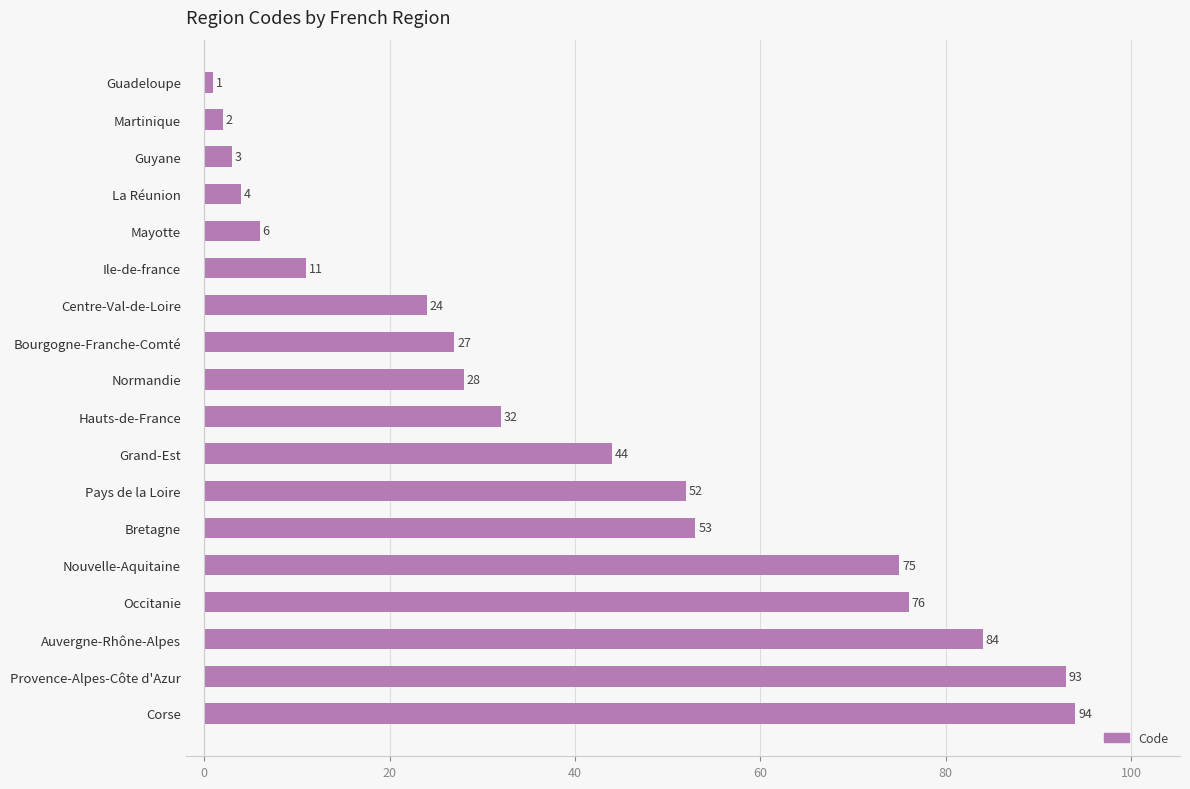

Reading bottom to top, what are all the values shown in this chart?

94	93	84	76	75	53	52	44	32	28	27	24	11	6	4	3	2	1